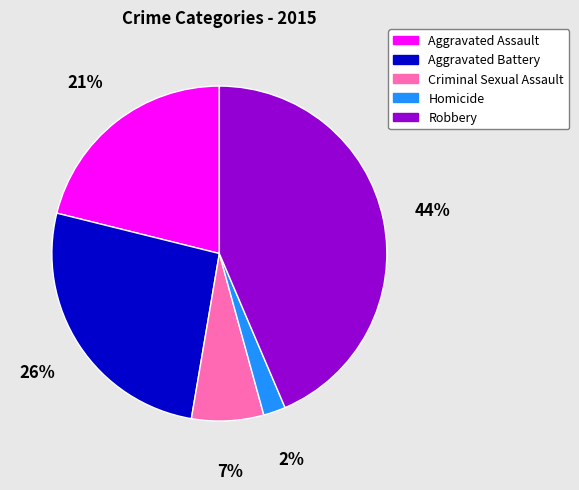

The Robbery slice represents 44% of the pie. True or false?

True